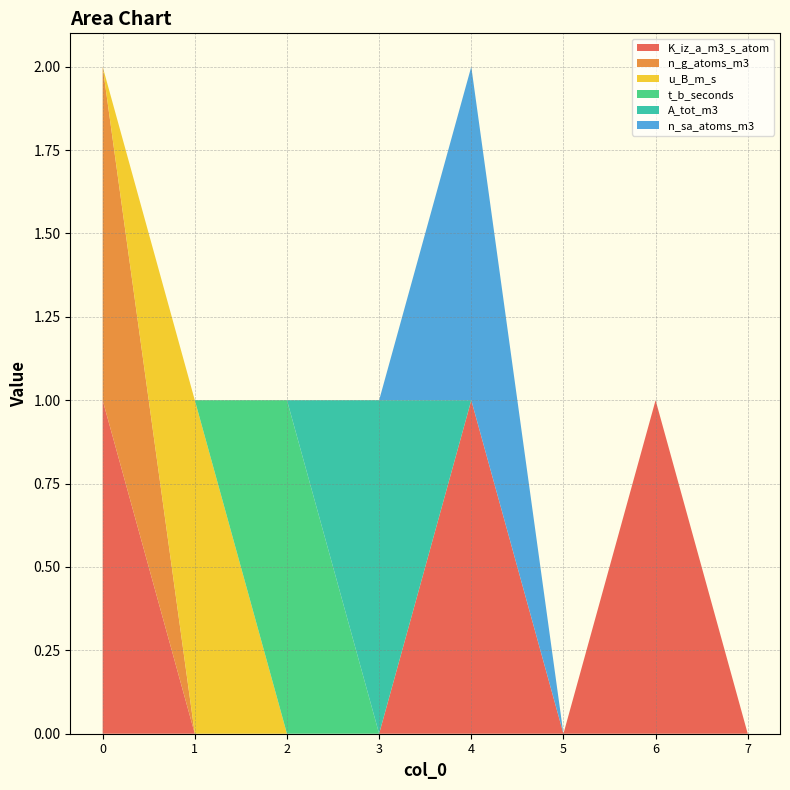

Reading left to right, what are all the values shown in this chart?

K_iz_a_m3_s_atom: 1	0	0	0	1	0	1	0
n_g_atoms_m3: 1	0	0	0	0	0	0	0
u_B_m_s: 0	1	0	0	0	0	0	0
t_b_seconds: 0	0	1	0	0	0	0	0
A_tot_m3: 0	0	0	1	0	0	0	0
n_sa_atoms_m3: 0	0	0	0	1	0	0	0